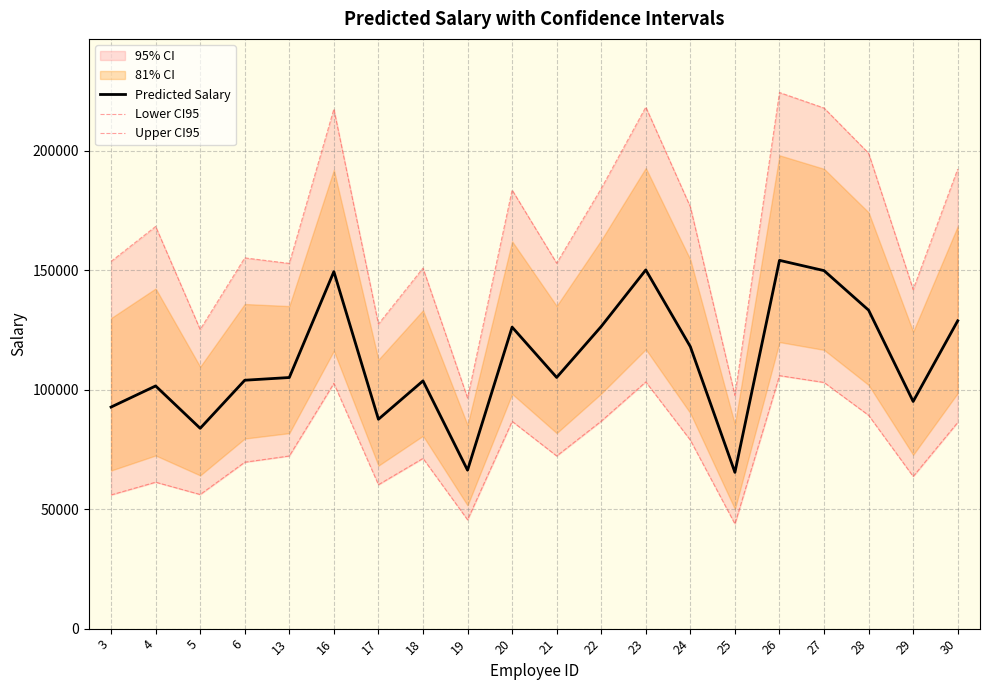

At which category does Upper CI95 reach its first local valley?

5